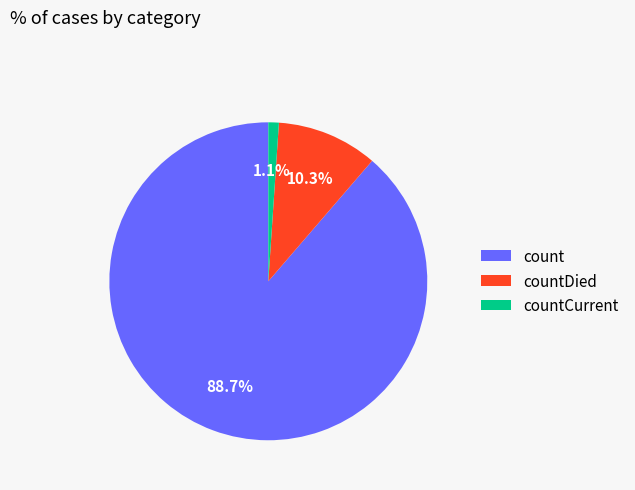

Which slice is the largest?

count